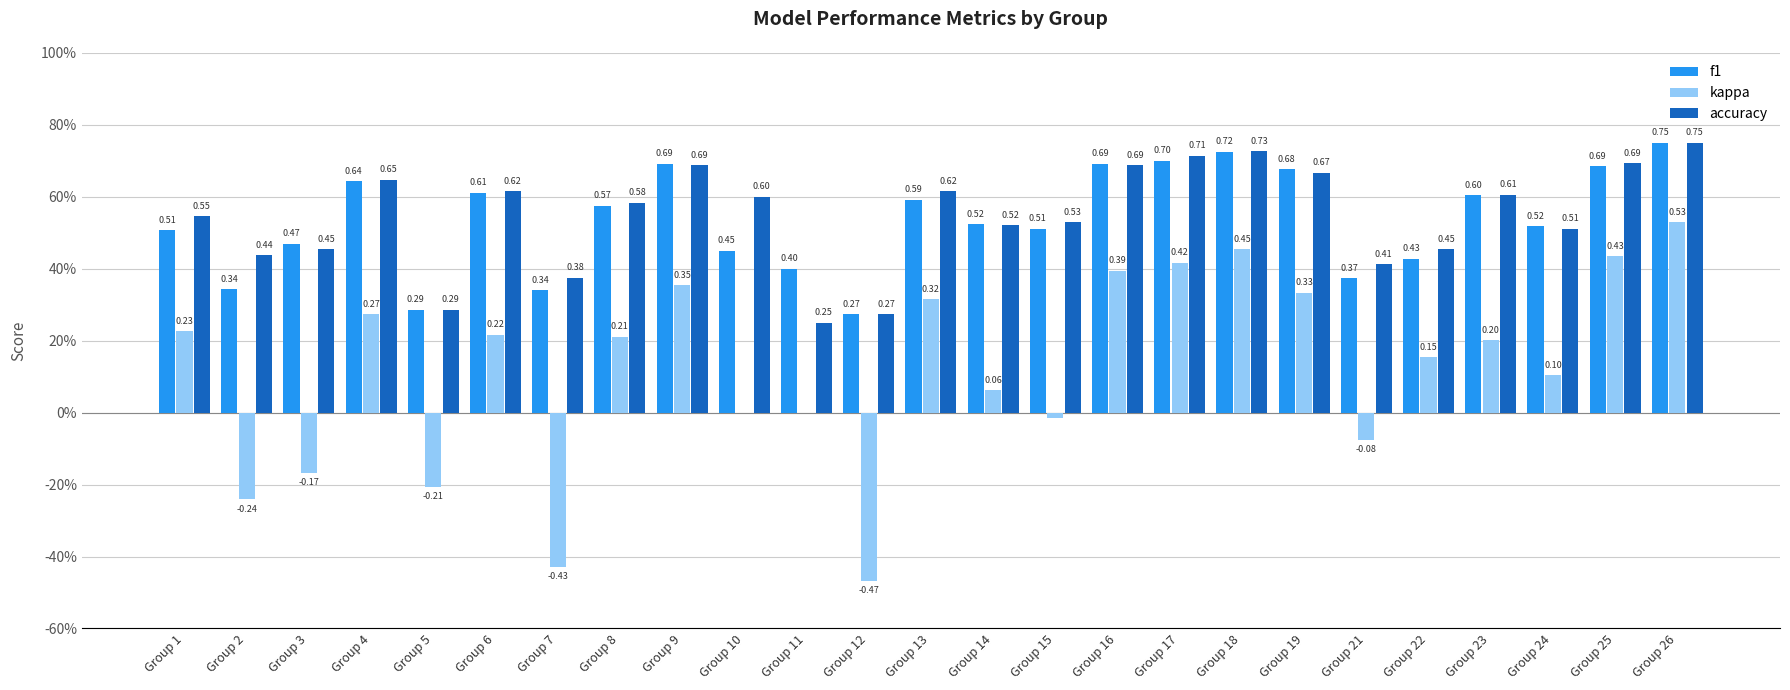

Read the f1 value at Group 4.

0.6